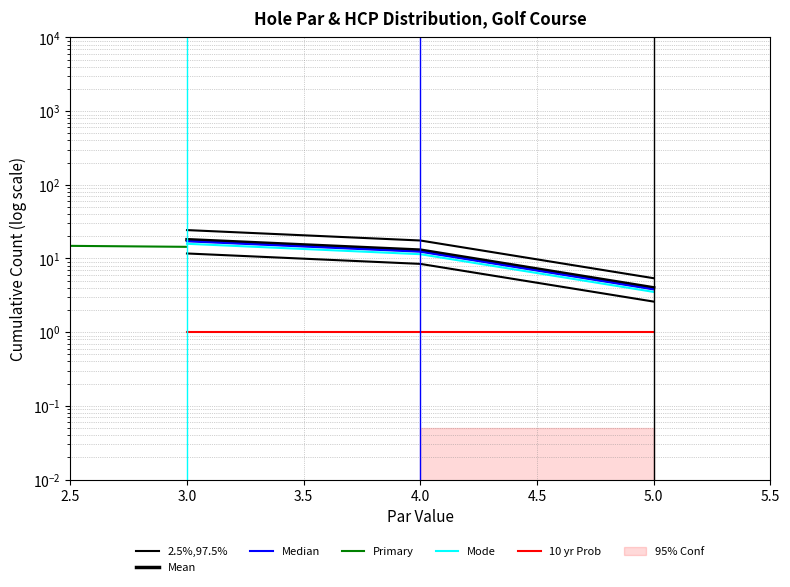

True or false: Mean has a value of 22.3 at 4.0.

False